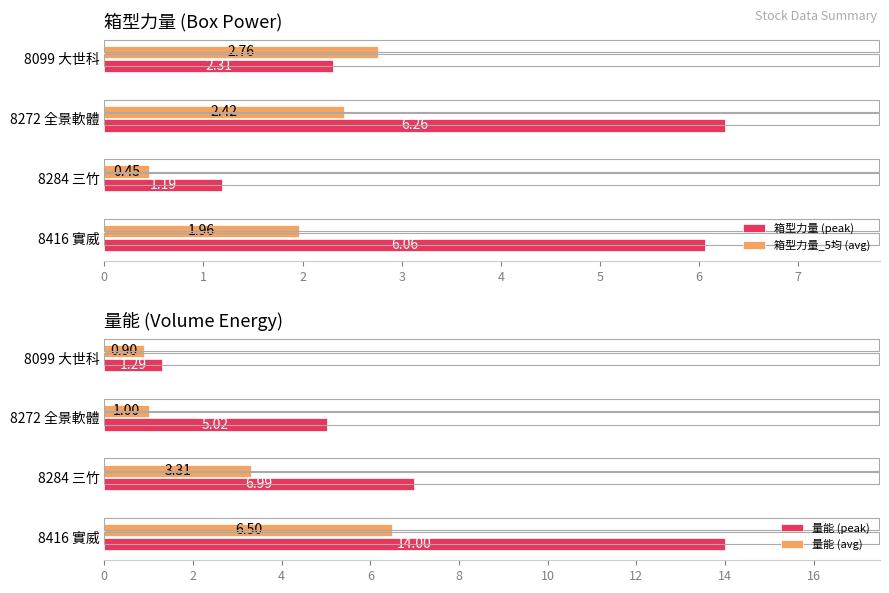

List the series in order of their overall mean, lowest first.

箱型力量_5均 (avg), 量能 (avg), 箱型力量 (peak), 量能 (peak)